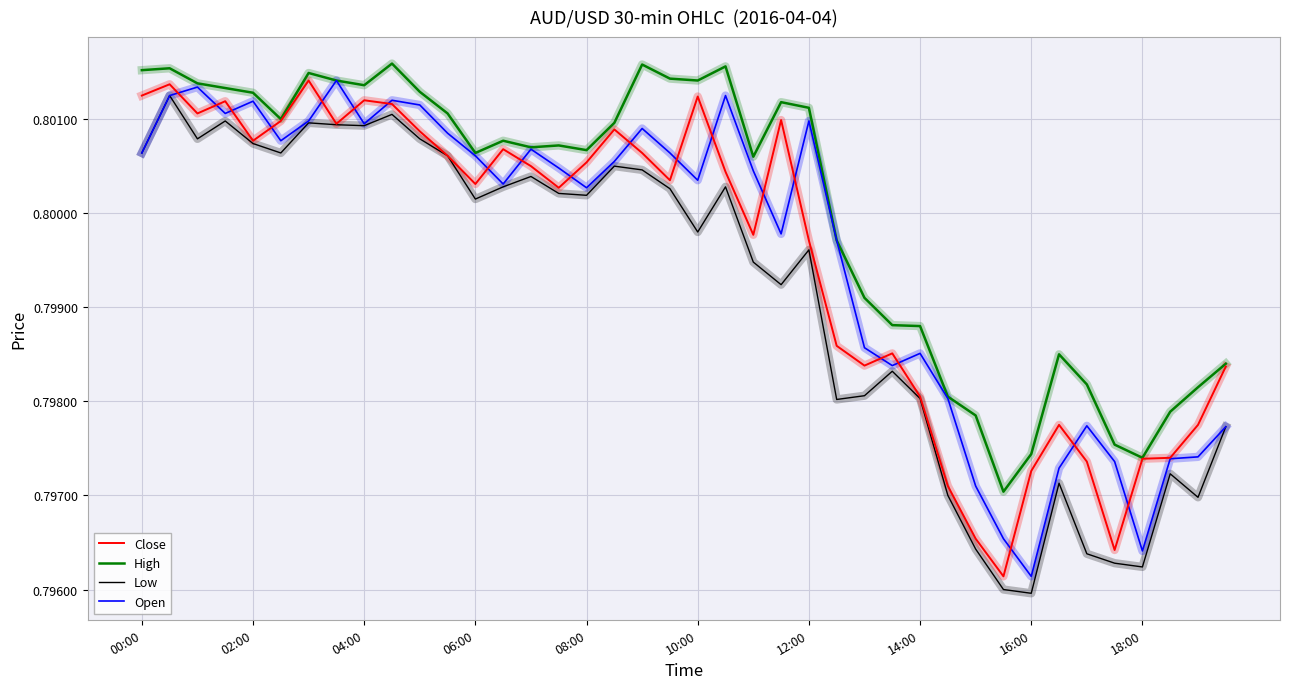

True or false: High and Low intersect in this chart.

False